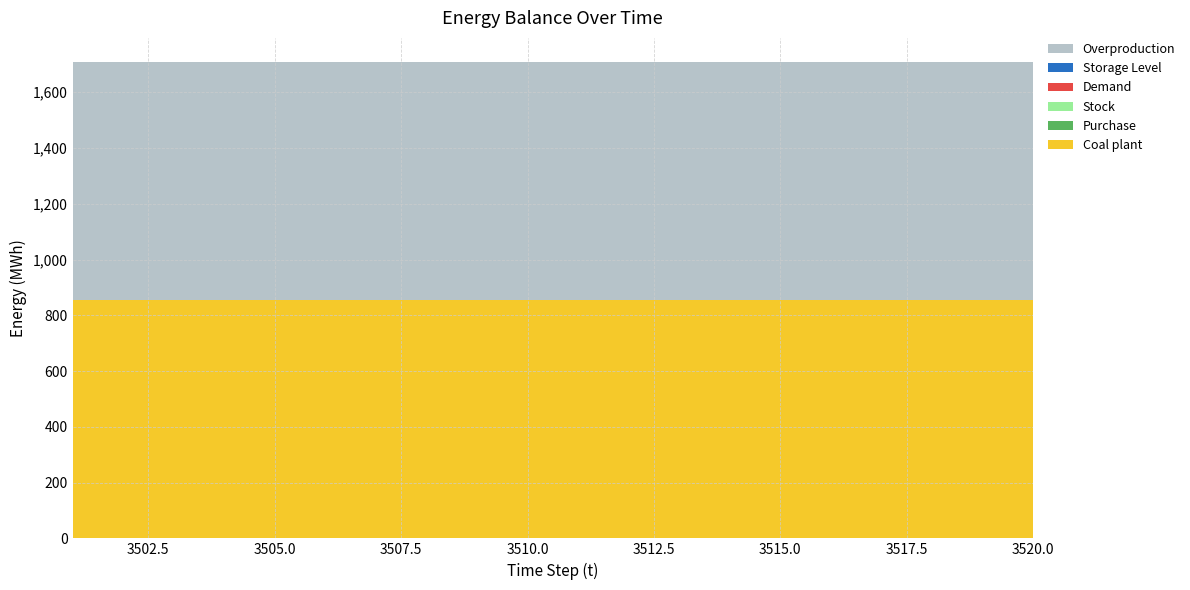

Reading right to left, list all the values displayed in this chart.

Coal plant: 853.4	853.4	853.4	853.4	853.4	853.4	853.4	853.4	853.4	853.4	853.4	853.4	853.4	853.4	853.4	853.4	853.4	853.4	853.4	853.4
Purchase: 1.2	1.2	1.2	1.2	1.2	1.2	1.2	1.2	1.2	1.2	1.2	1.2	1.2	1.2	1.2	1.2	1.2	1.2	1.2	1.2
Stock: 0.0	0.0	0.0	0.0	0.0	0.0	0.0	0.0	0.0	0.0	0.0	0.0	0.0	0.0	0.0	0.0	0.0	0.0	0.0	0.0
Demand: 0.0	0.0	0.0	0.0	0.0	0.0	0.0	0.0	0.0	0.0	0.0	0.0	0.0	0.0	0.0	0.0	0.0	0.0	0.0	0.0
Storage Level: 0.0	0.0	0.0	0.0	0.0	0.0	0.0	0.0	0.0	0.0	0.0	0.0	0.0	0.0	0.0	0.0	0.0	0.0	0.0	0.0
Overproduction: 854.6	854.6	854.6	854.6	854.6	854.6	854.6	854.6	854.6	854.6	854.6	854.6	854.6	854.6	854.6	854.6	854.6	854.6	854.6	854.6